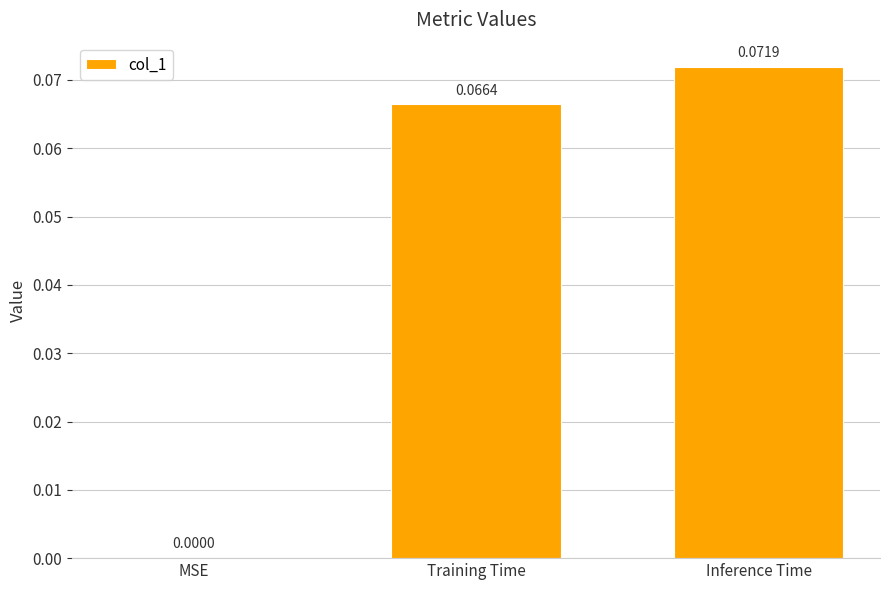

At which label is the value closest to 0?

MSE